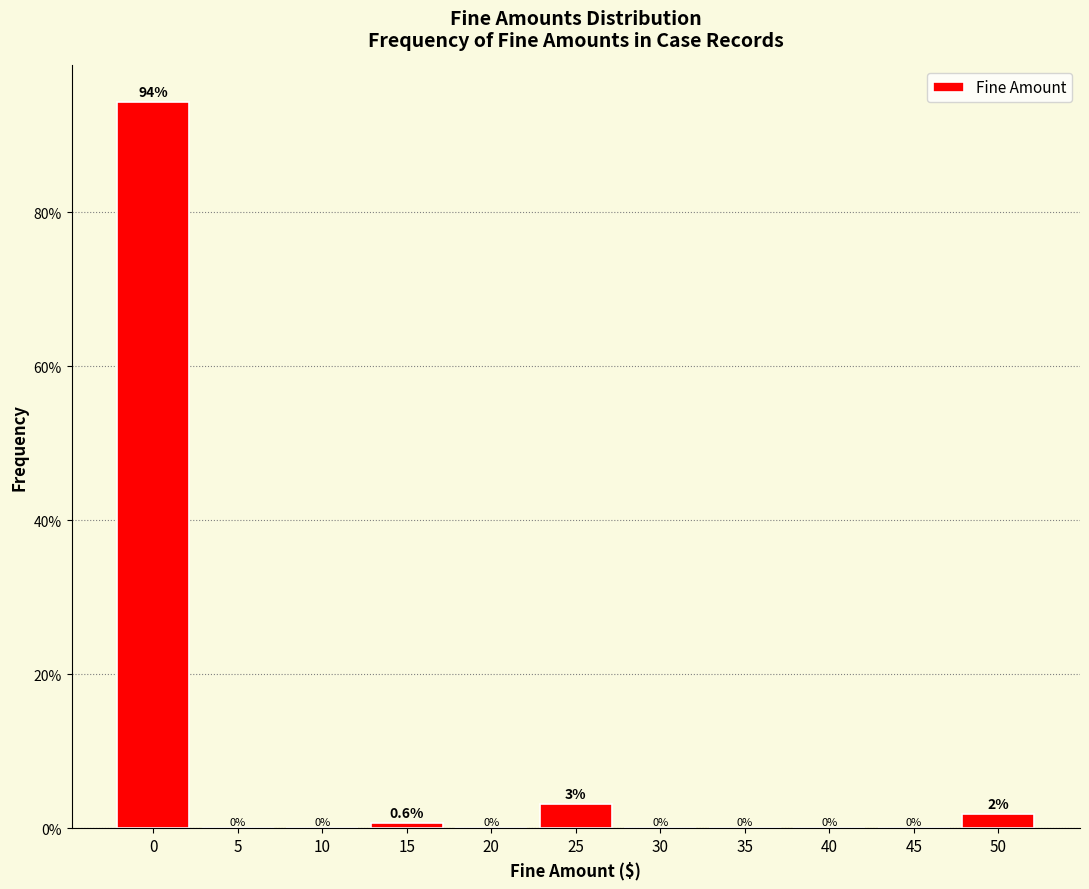

Which has a higher value, 40 or 50?

50